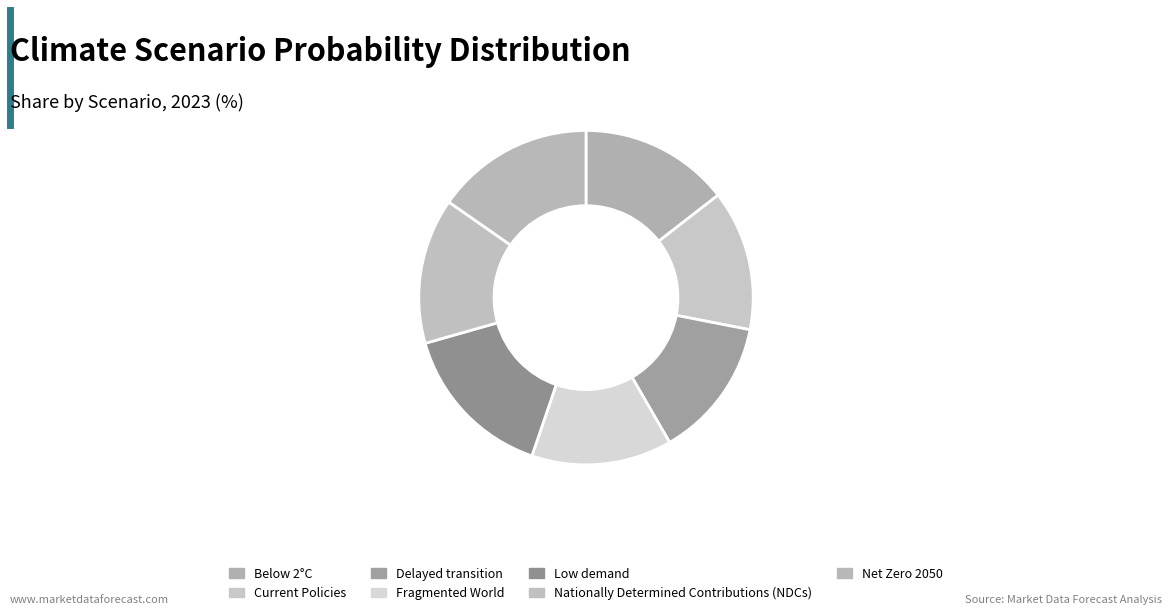

What is the total percentage of Nationally Determined Contributions (NDCs) and Net Zero 2050?

29.4%